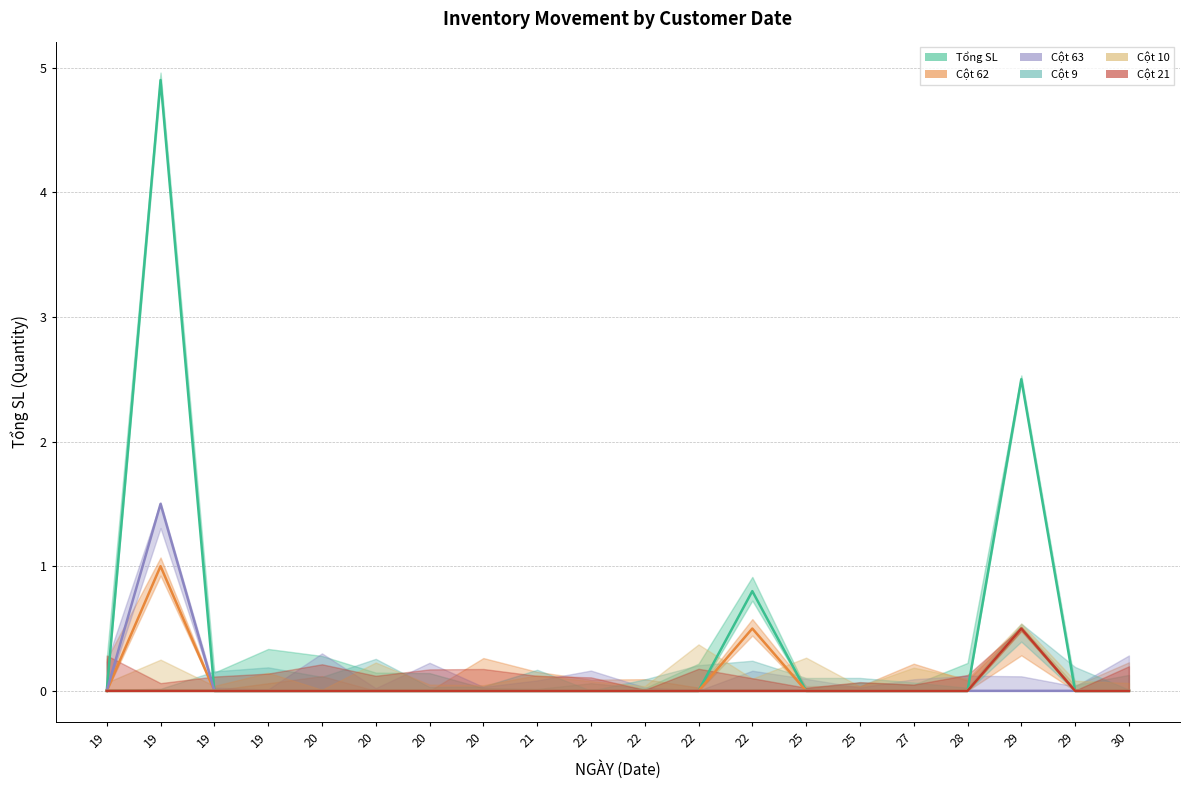

The col_62 series shows -0.6 at 19. True or false?

False